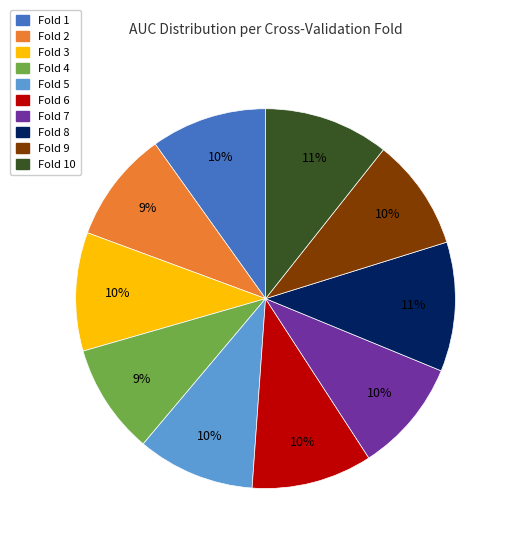

To the nearest percent, what is the difference between the largest and smallest slice percentages?

2%